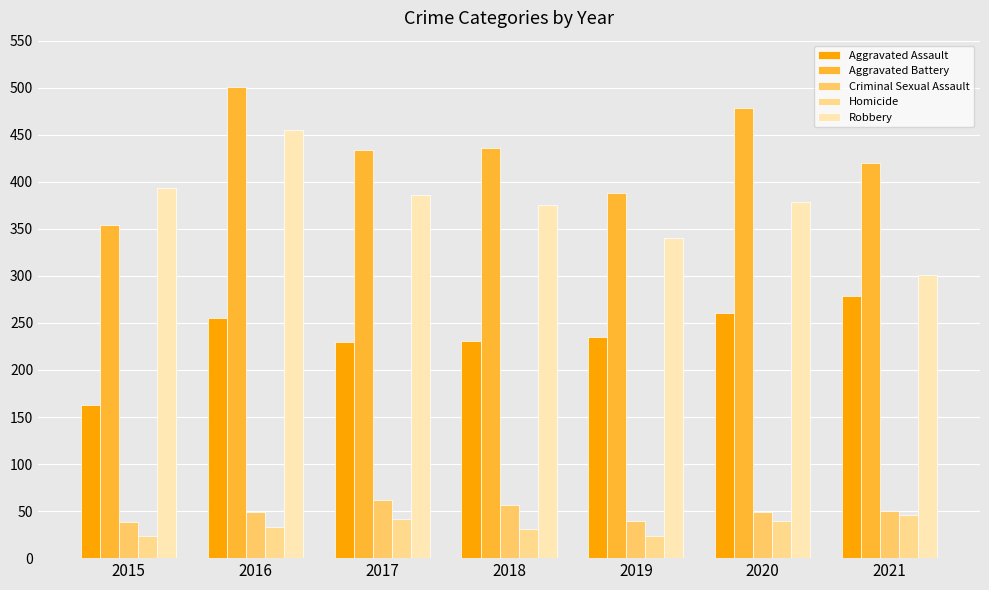

True or false: Criminal Sexual Assault has a value of 35 at 2018.

False